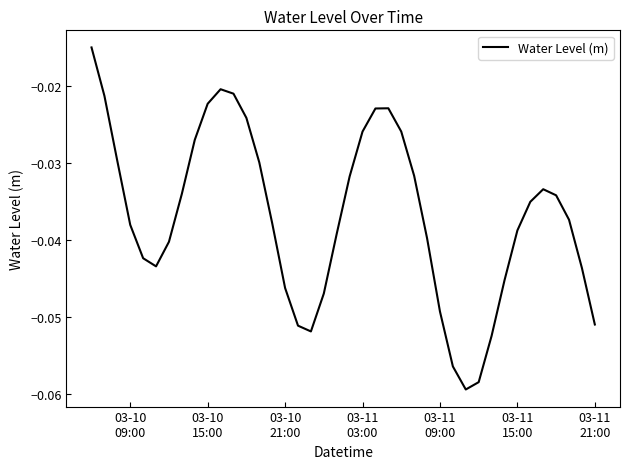

Is this an area chart (filled region under the line)?

No